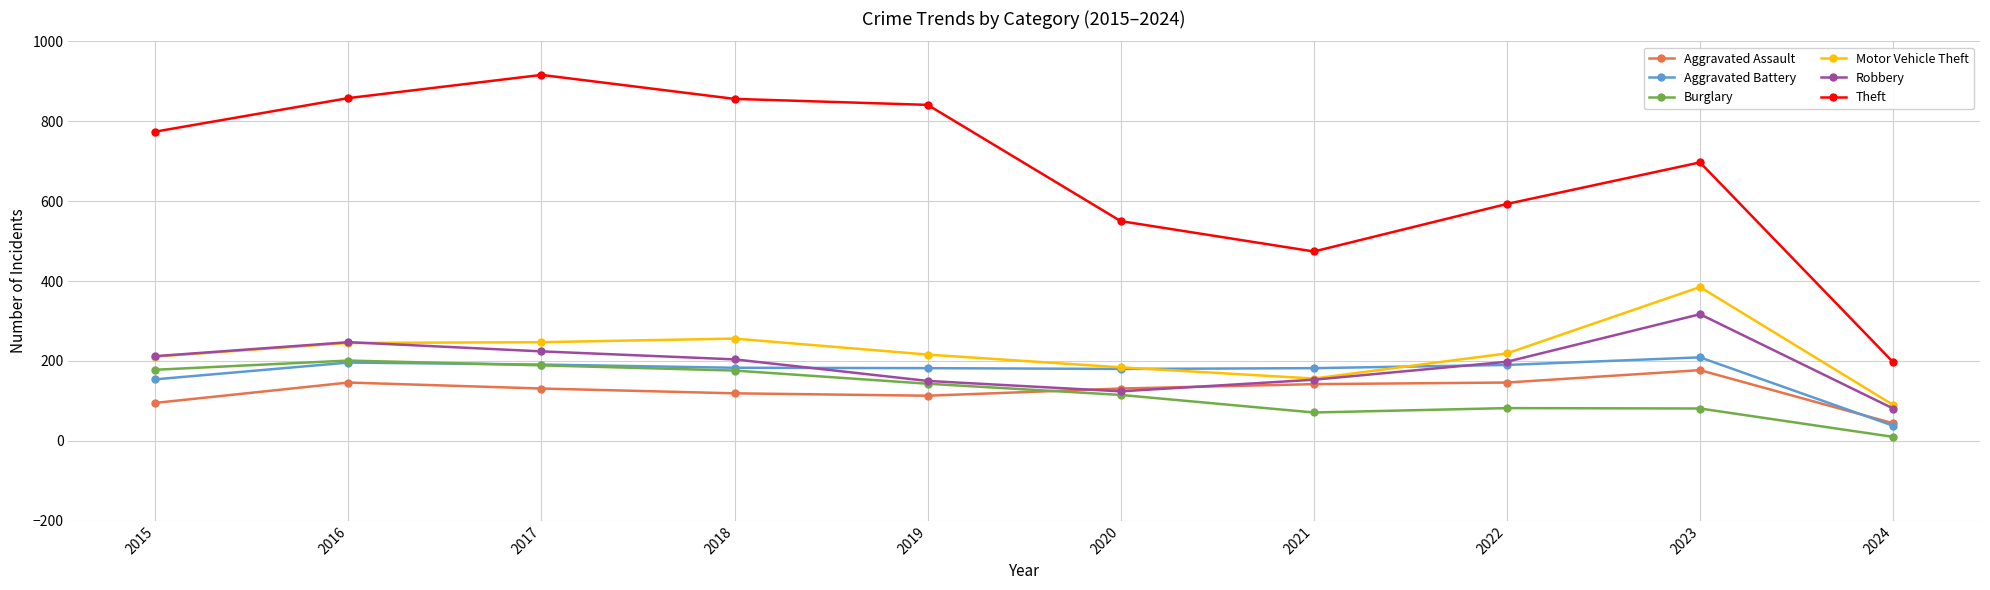

What is the value of the Motor Vehicle Theft point at the 1st from the left?

211